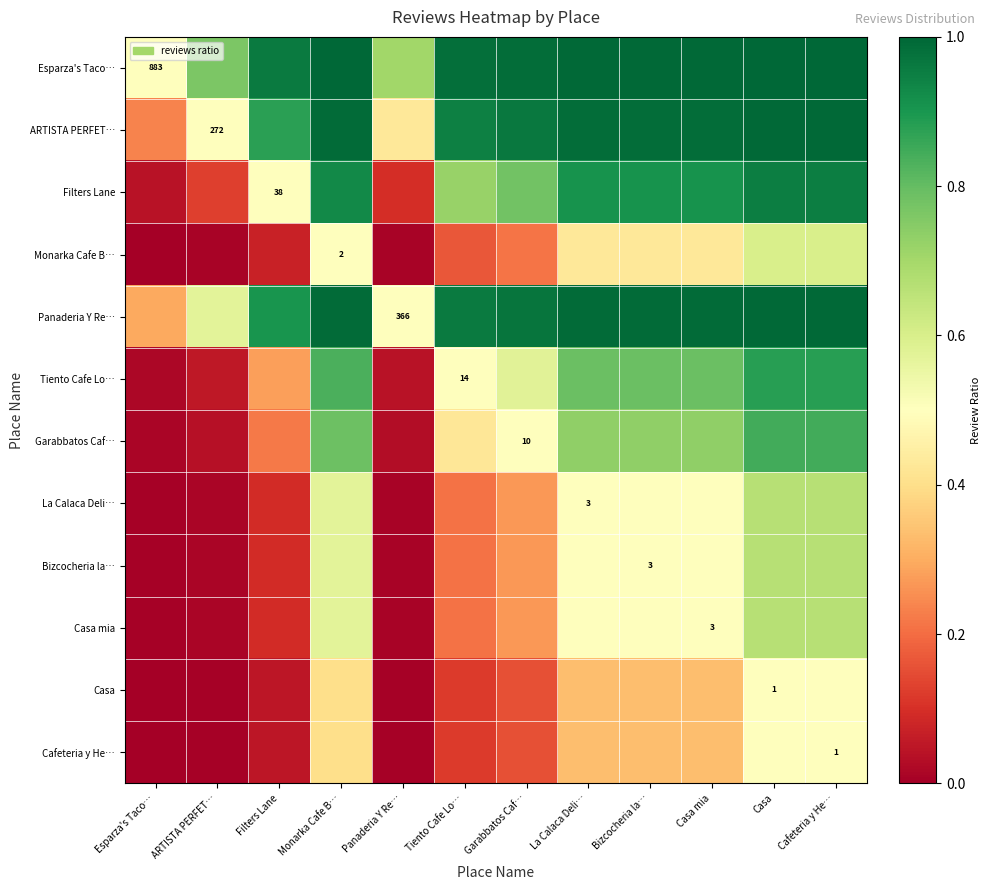

Is it true that Panaderia Y Re… equals 1.0 at Cafeteria y He…?

True